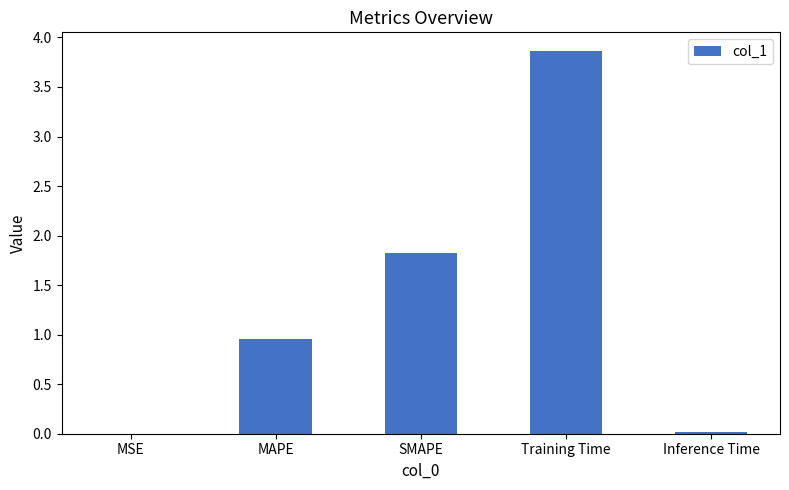

What is the ratio of the value at SMAPE to the value at Training Time?

0.5